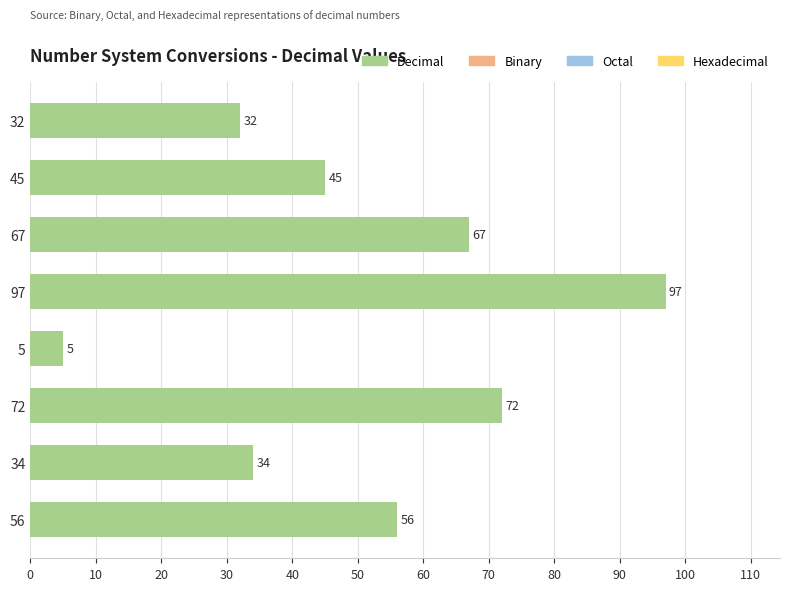

What is the change in value from 97 to 56?

-41